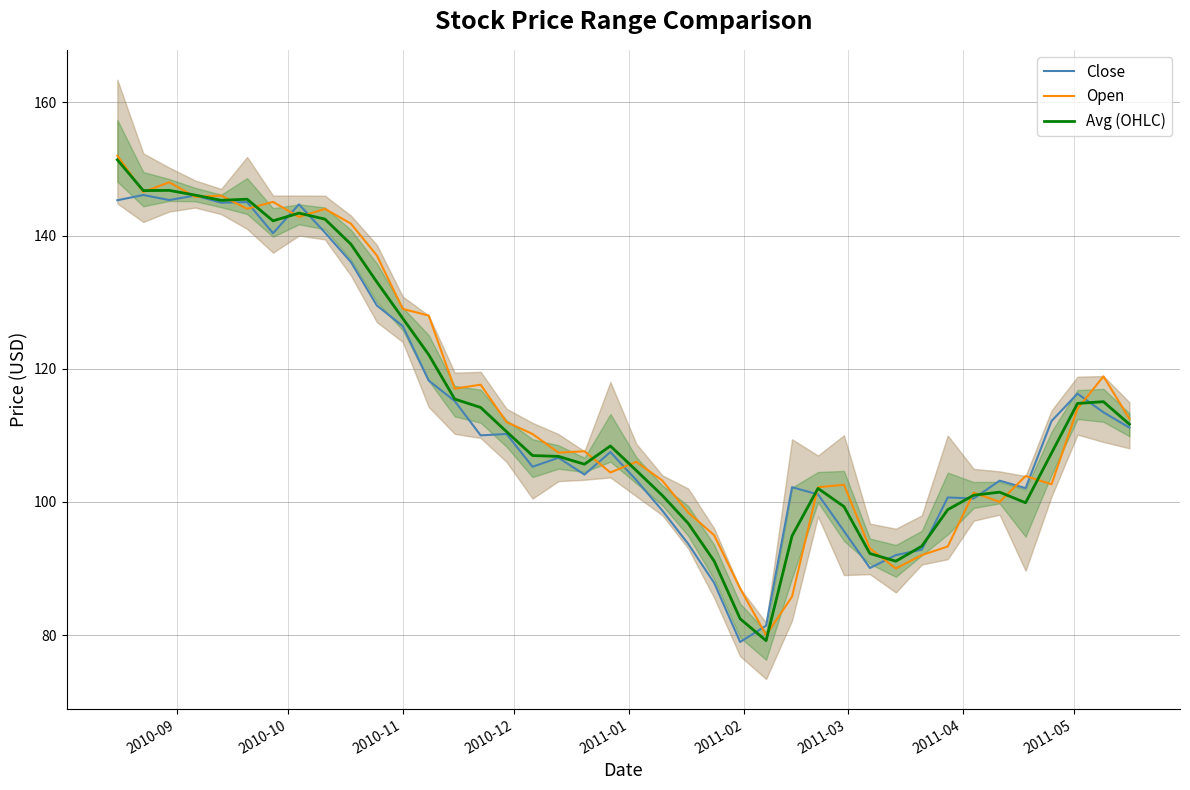

What is the lowest value of the Open series?

80.0